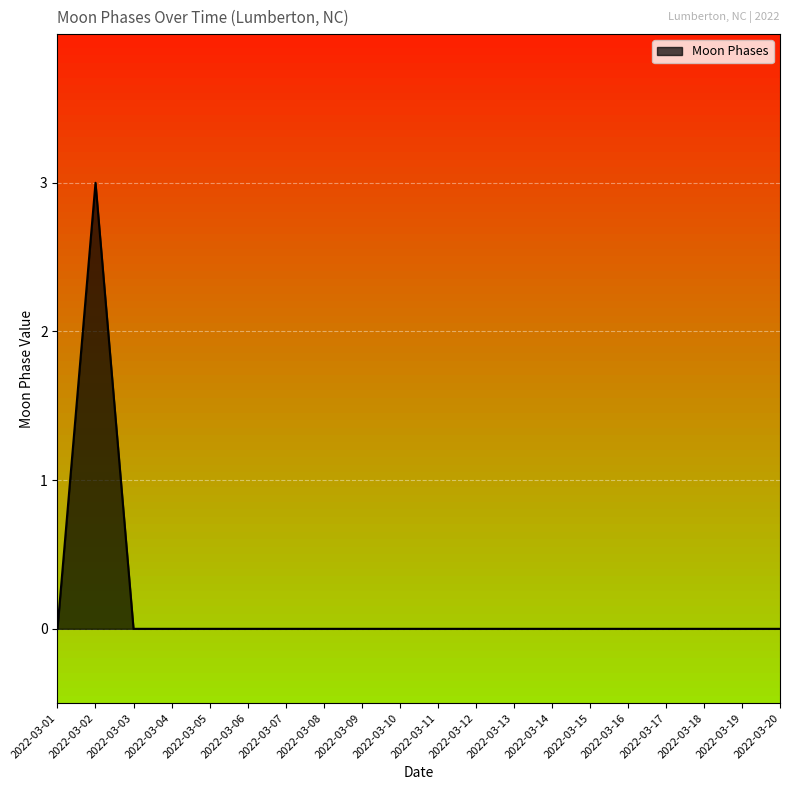

True or false: the data shows 0 at 2022-03-03.

True